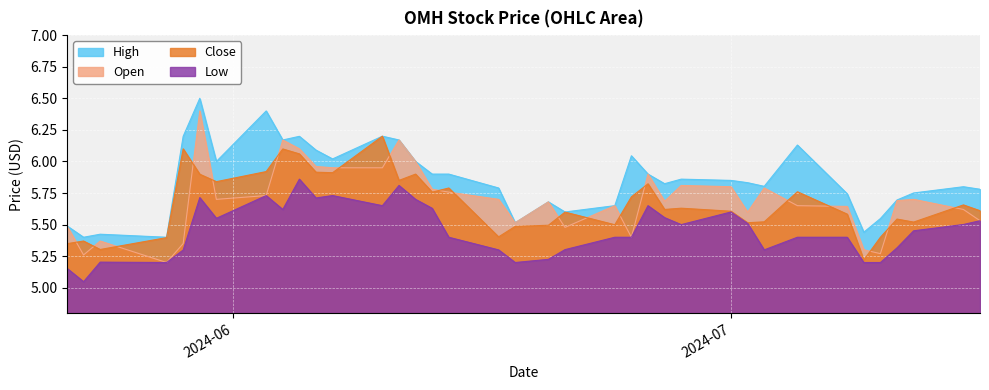

At how many categories does at least one series exceed 5?

37